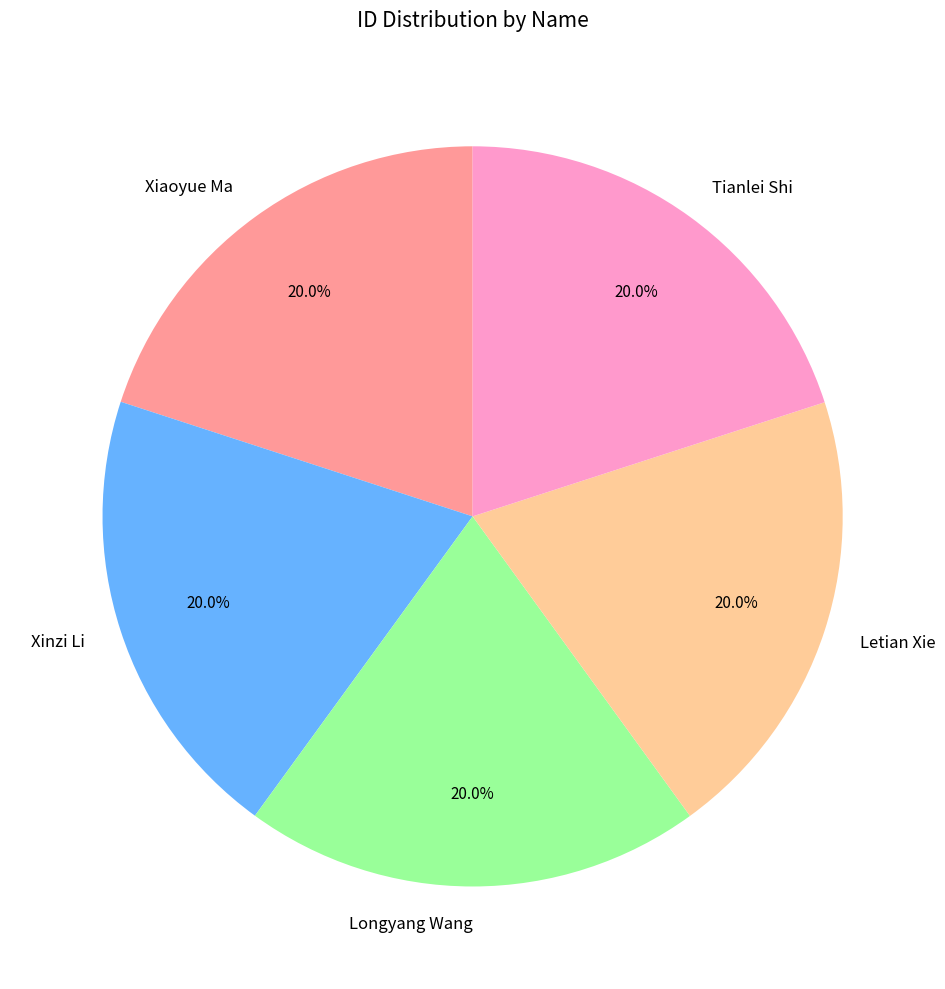

Is it true that Xiaoyue Ma is 27% of the pie?

False